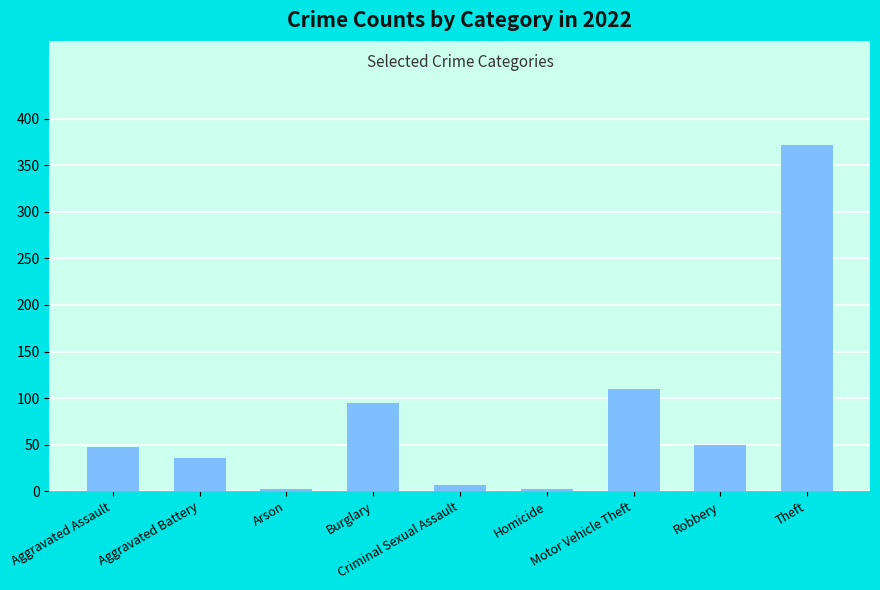

What is the sum of all values?

722